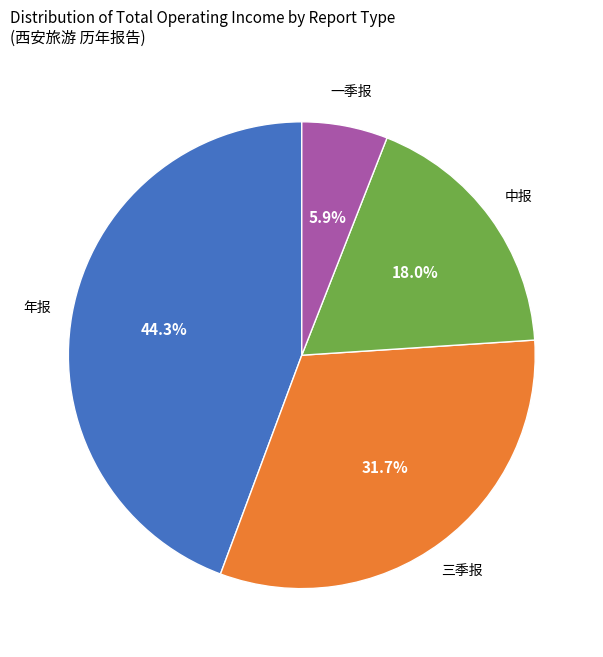

Does any single category account for the majority?

No